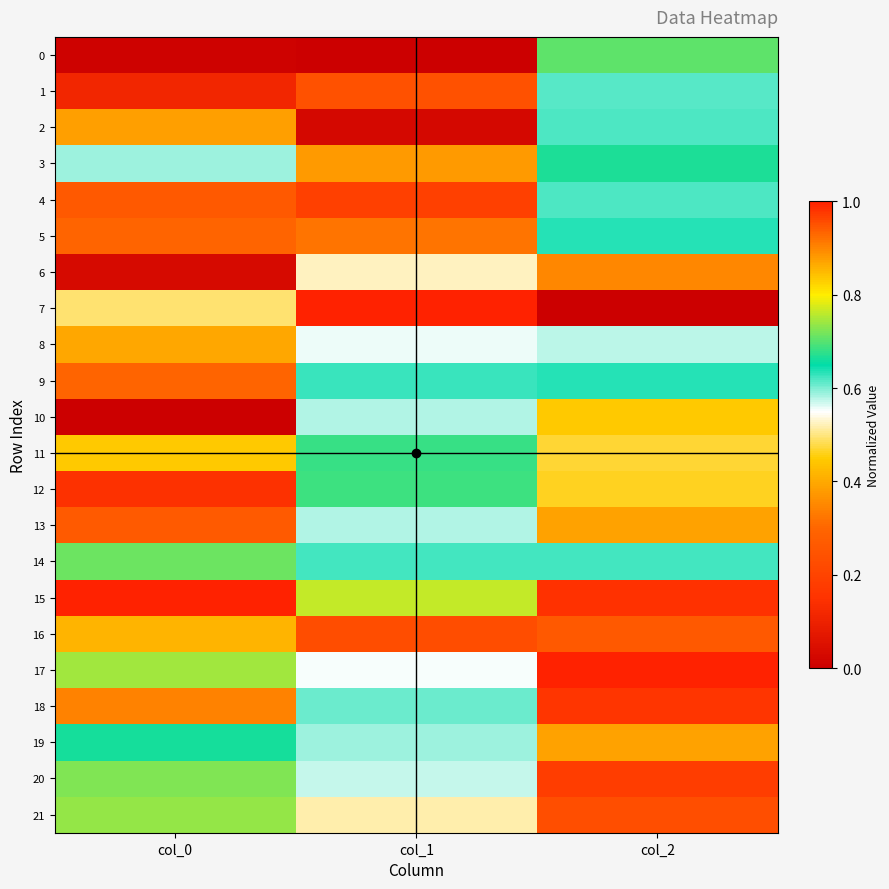

Which has a higher value, col_2 or col_0?

col_2